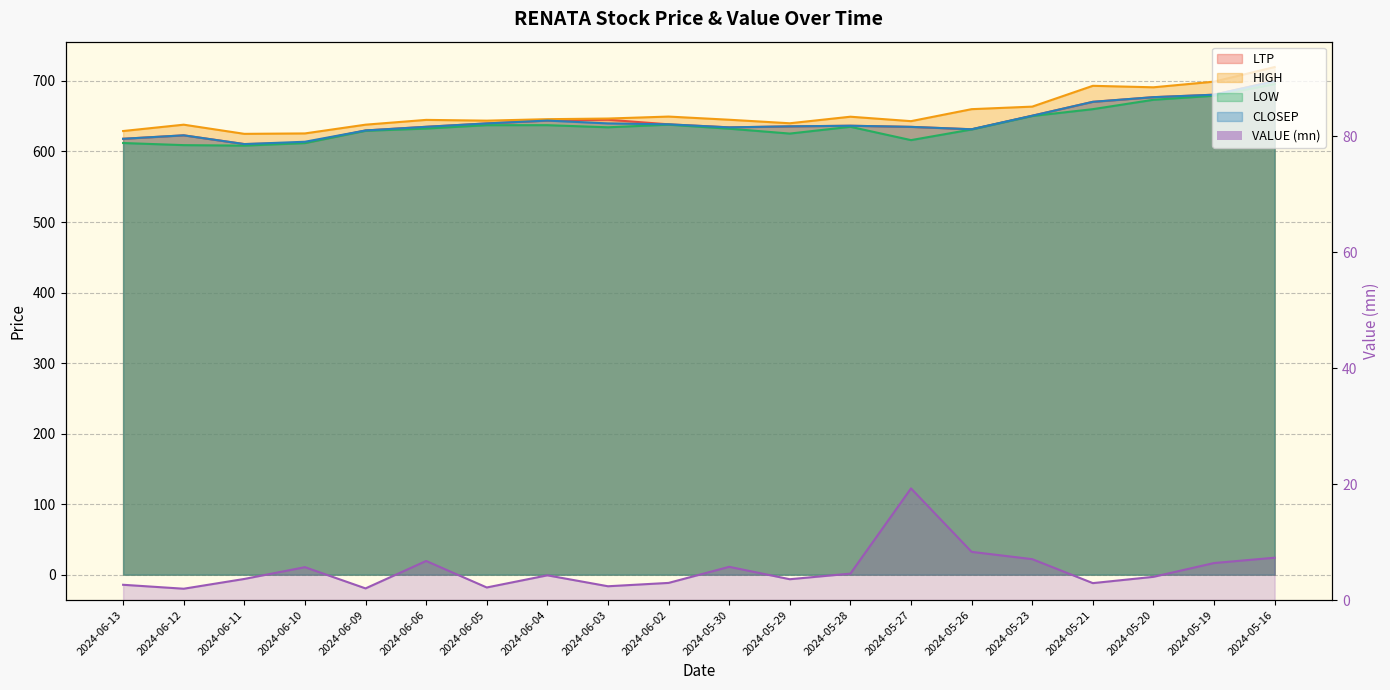

What is the difference between the maximum and second lowest values in the LTP series?

87.6